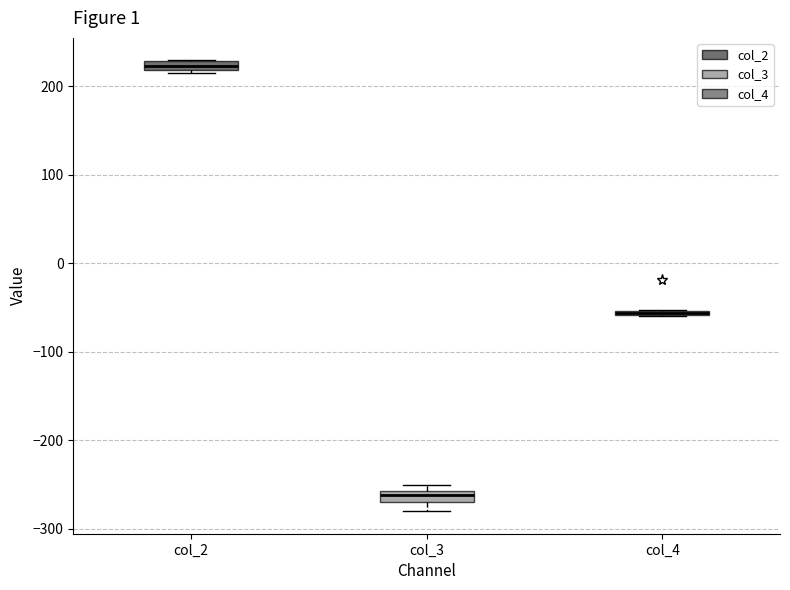

Where does the lower whisker of the box for col_3 end on the y-axis? The values are not printed on the chart, so give them approximately, as read against the axis.

-280